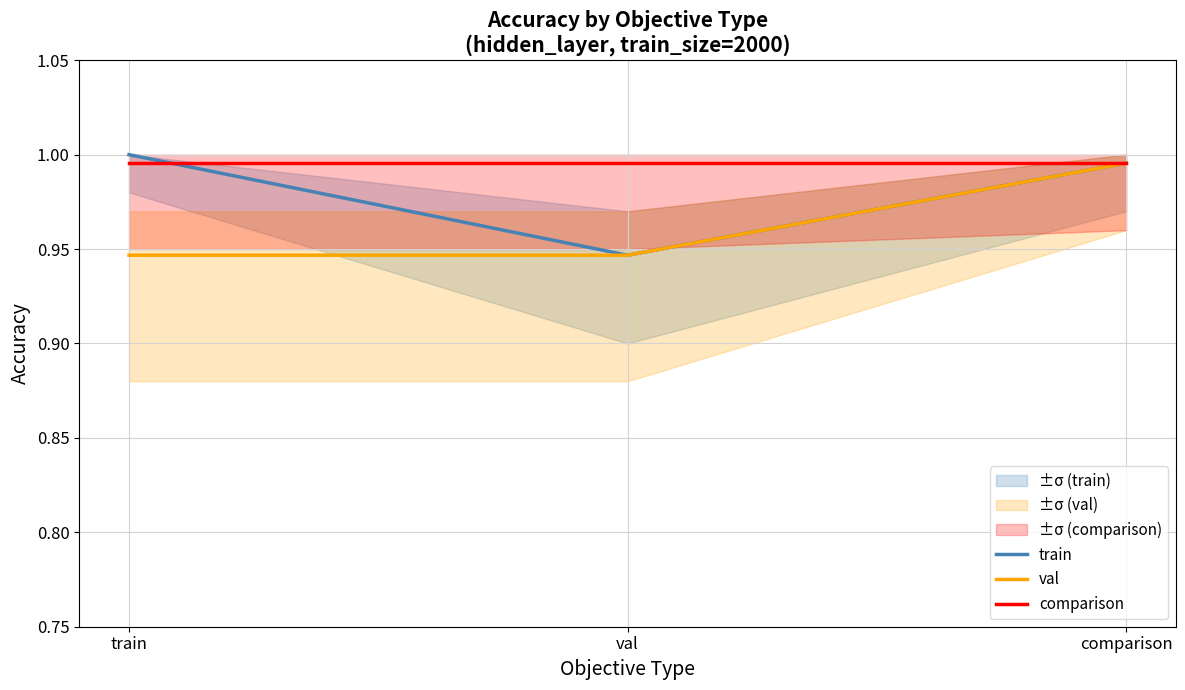

The train series shows 0.4 at comparison. True or false?

False